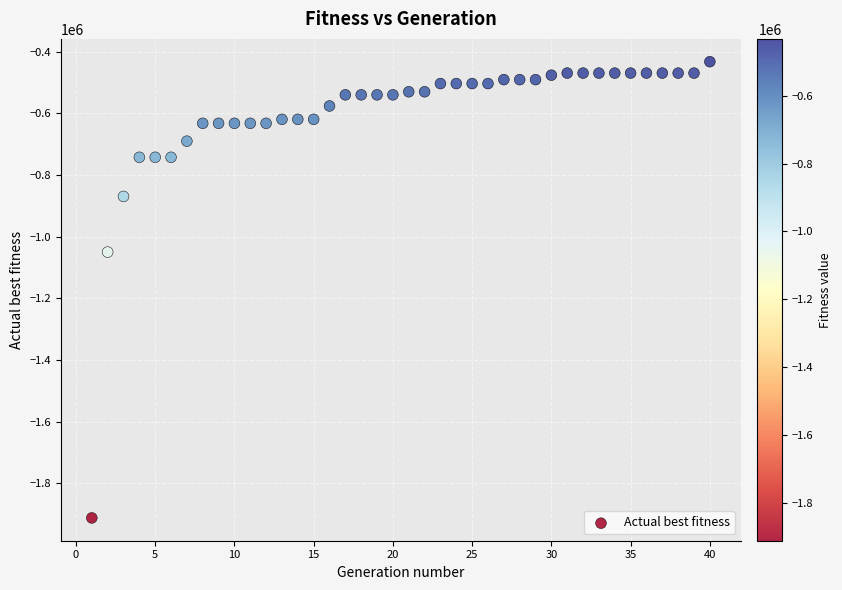

What is the range of Y values (max minus min)?

1480073